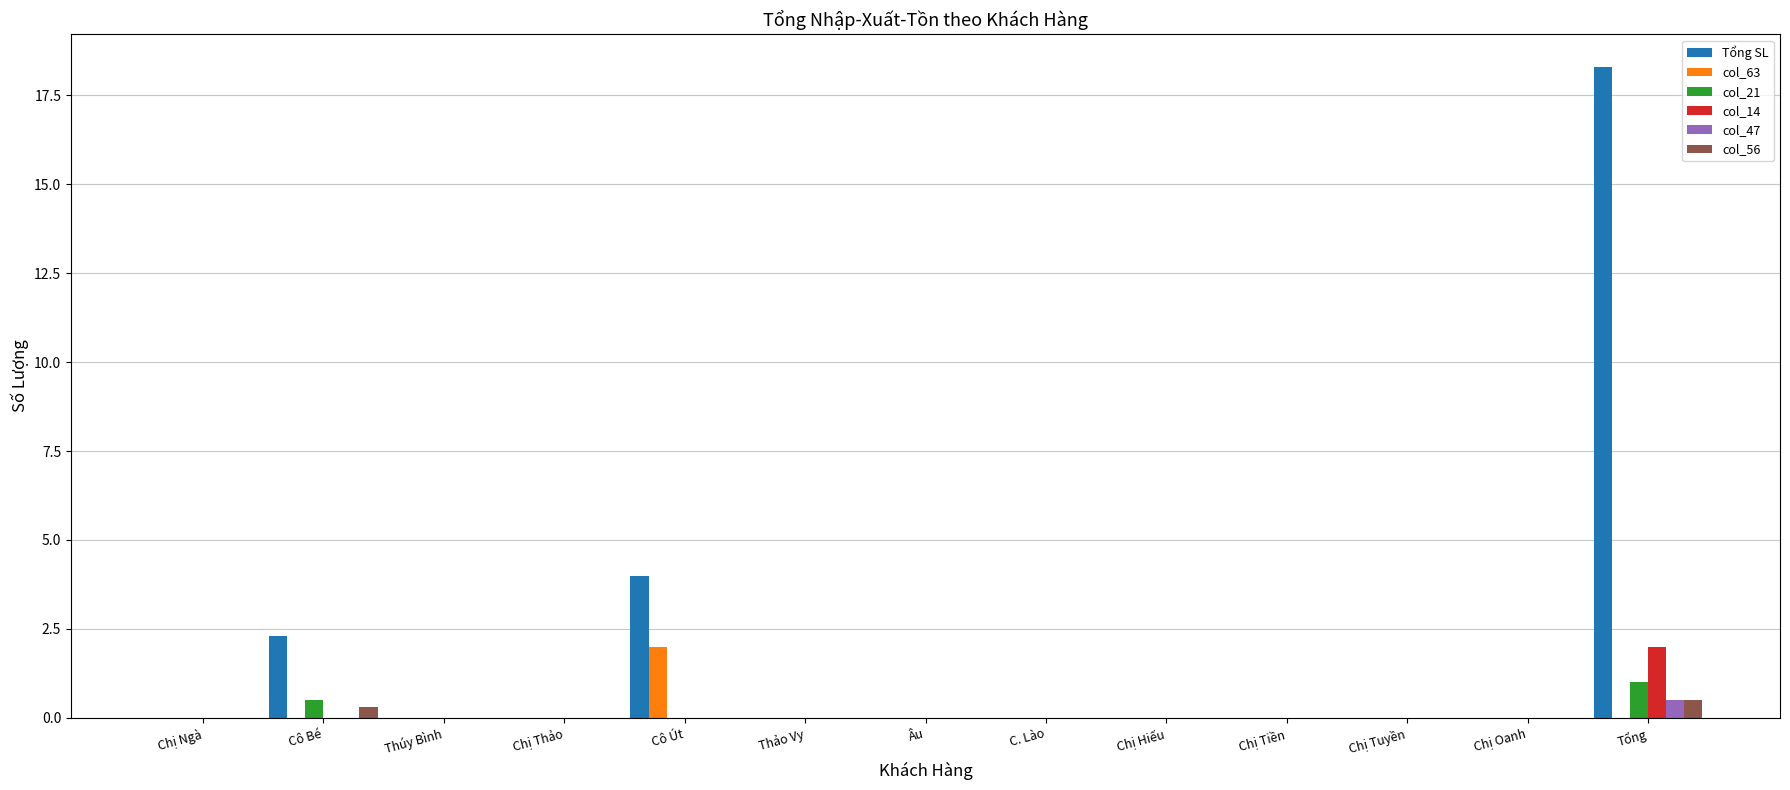

Reading left to right, extract all data points from this chart.

Tổng SL: 0.0	2.3	0.0	0.0	4.0	0.0	0.0	0.0	0.0	0.0	0.0	0.0	18.3
col_63: 0.0	0.0	0.0	0.0	2.0	0.0	0.0	0.0	0.0	0.0	0.0	0.0	0.0
col_21: 0.0	0.5	0.0	0.0	0.0	0.0	0.0	0.0	0.0	0.0	0.0	0.0	1.0
col_14: 0.0	0.0	0.0	0.0	0.0	0.0	0.0	0.0	0.0	0.0	0.0	0.0	2.0
col_47: 0.0	0.0	0.0	0.0	0.0	0.0	0.0	0.0	0.0	0.0	0.0	0.0	0.5
col_56: 0.0	0.3	0.0	0.0	0.0	0.0	0.0	0.0	0.0	0.0	0.0	0.0	0.5